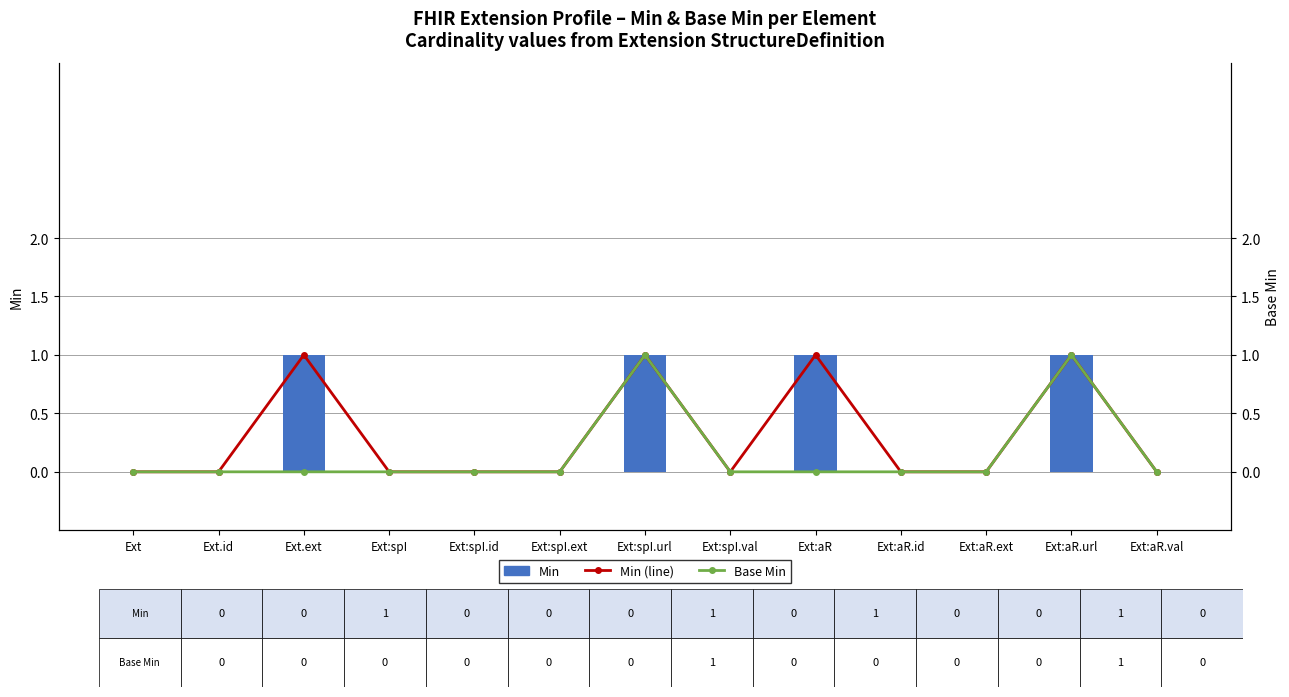

Which has a higher value, Ext:spI.id or Ext:aR.id?

Ext:spI.id